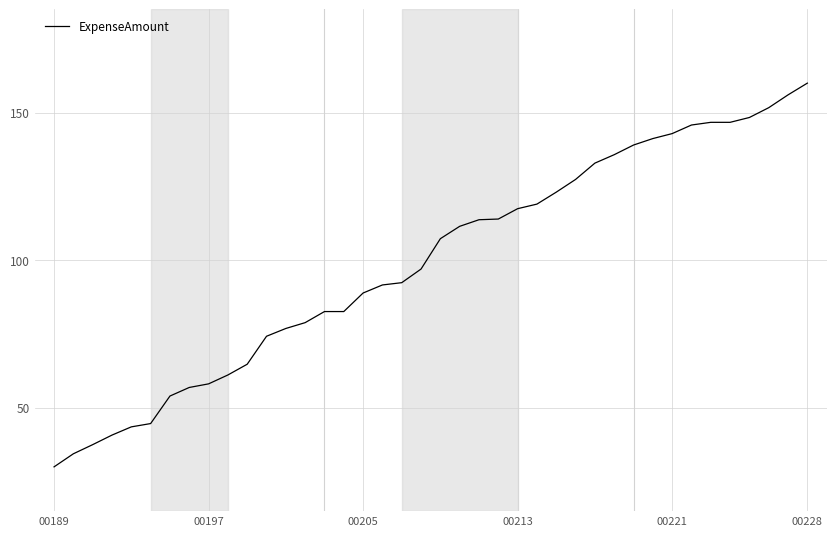

What is the smallest value displayed?

30.0